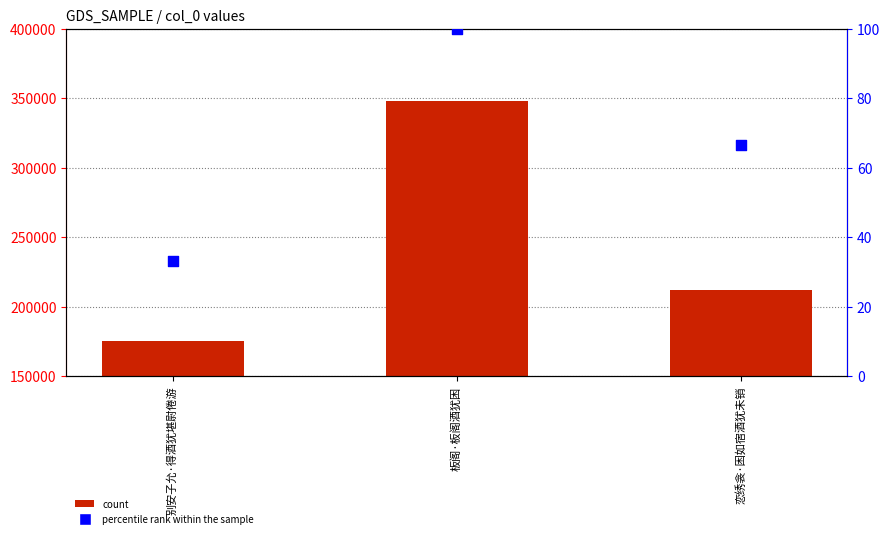

What is the total value across all series at 别安子允·得酒犹堪尉倦游?

175304.3